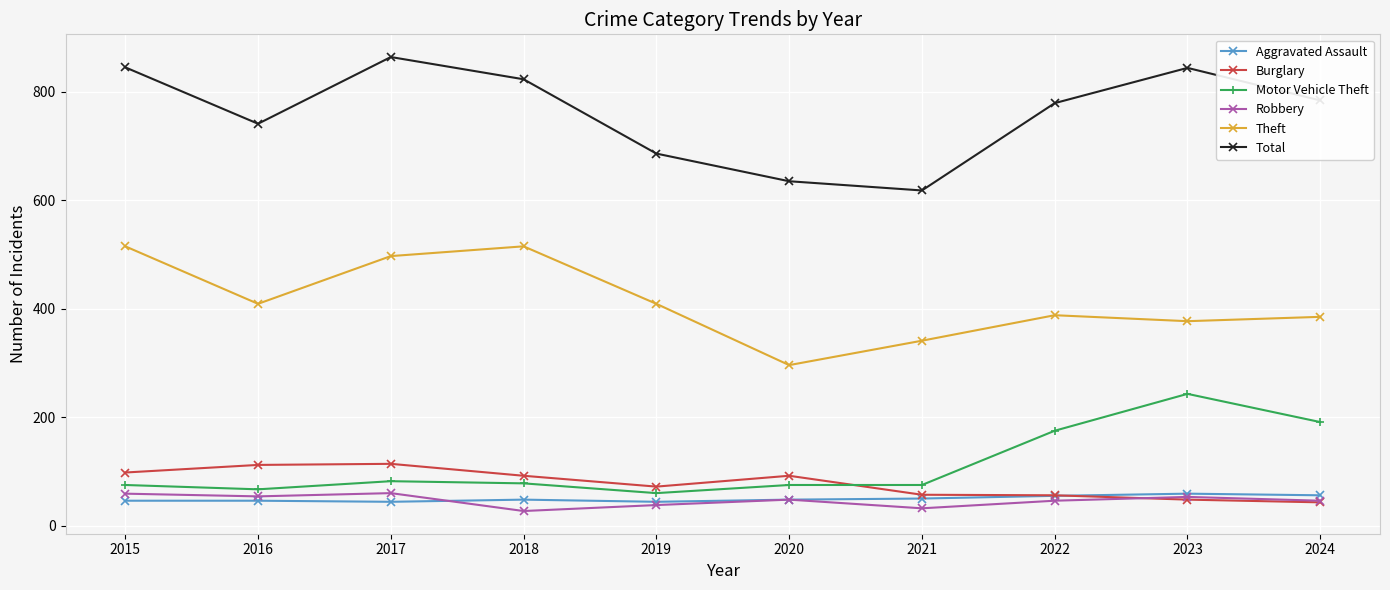

What is the total value across all series at 2015?

1638